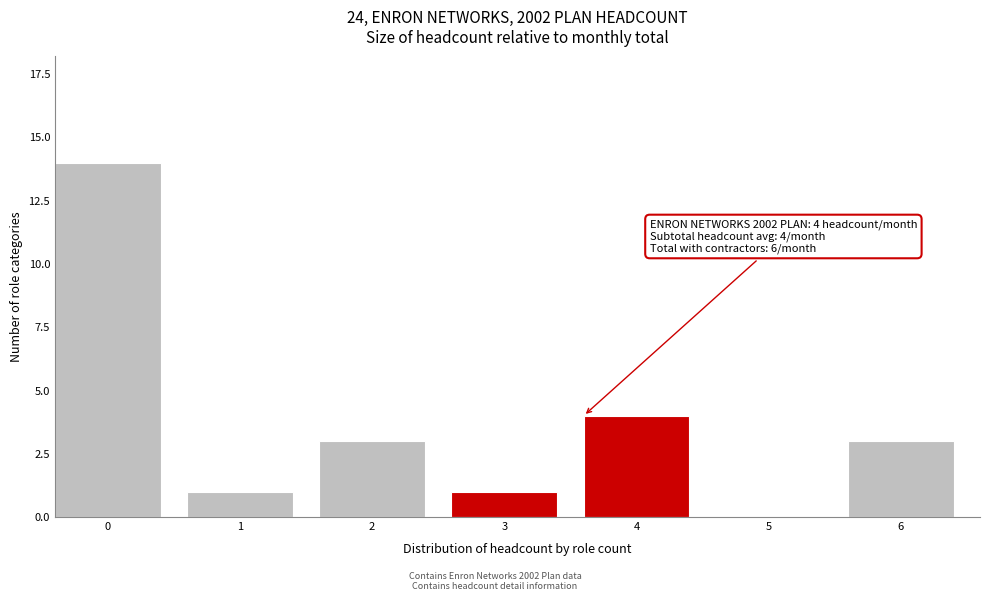

Reading right to left, extract all data points from this chart.

6=3	5=0	4=4	3=1	2=3	1=1	0=14